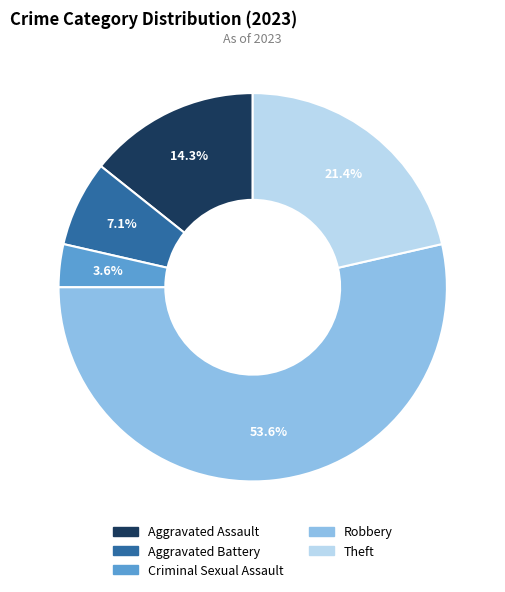

What percentage is the Criminal Sexual Assault slice, to the nearest percent?

4%